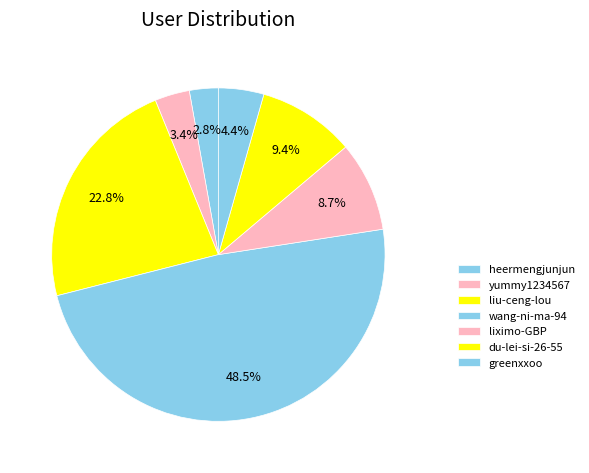

How many segments does this pie chart have?

7